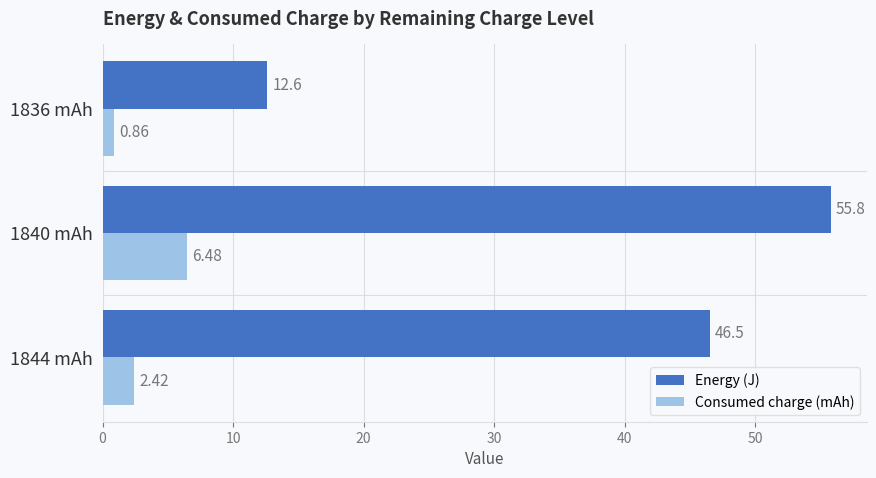

Between 1844 mAh and 1836 mAh, which series saw the biggest shift?

Energy (J)